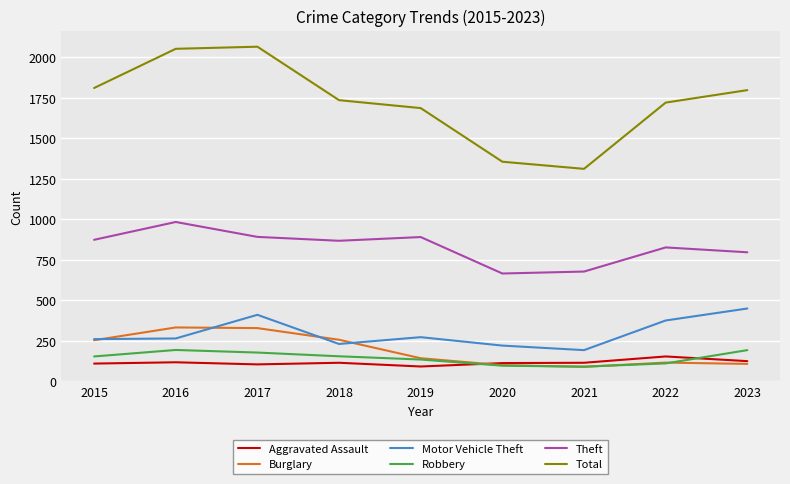

What is the difference between the maximum and minimum values in the Robbery series?

103